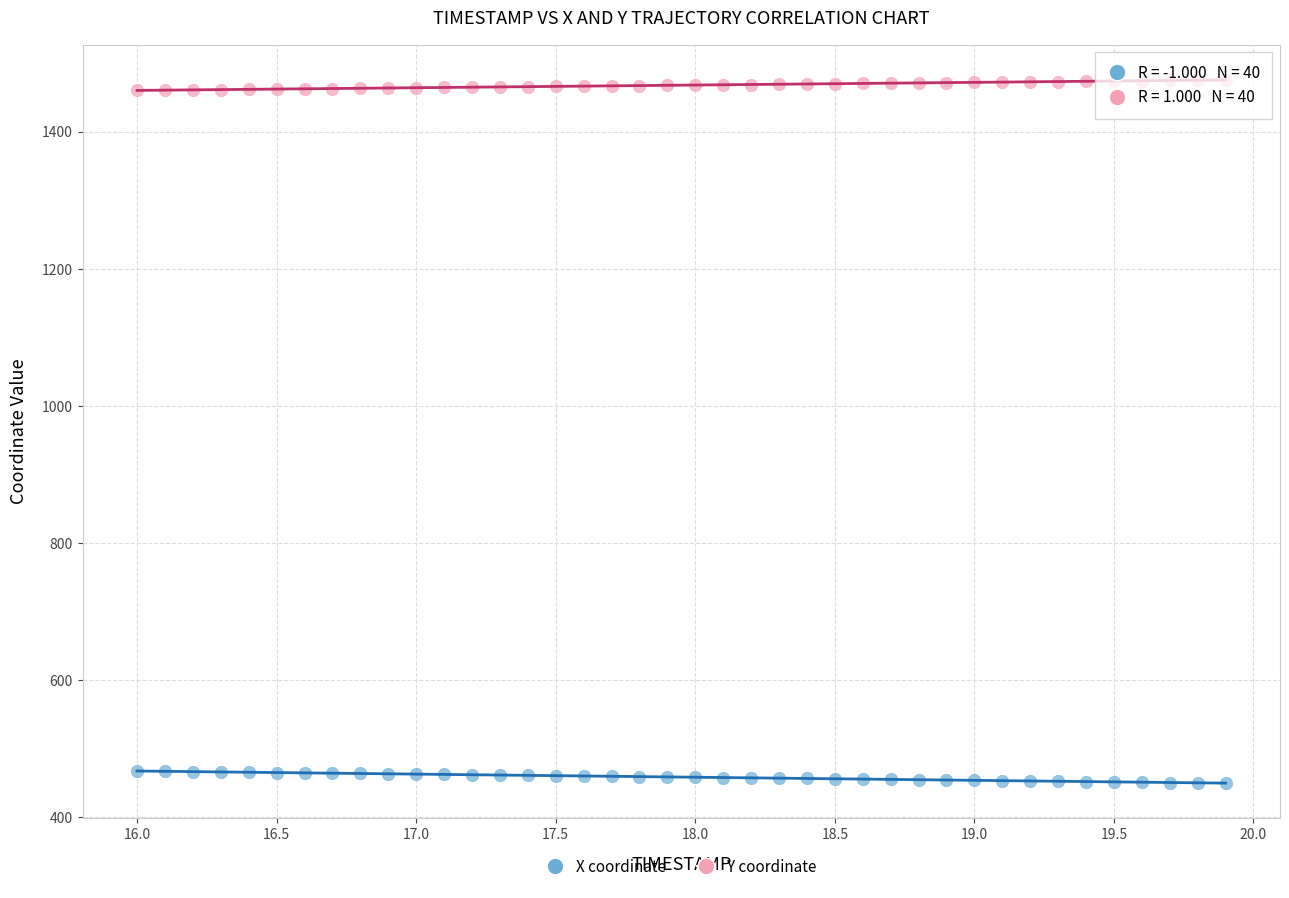

What are all the series names shown in the legend?

X coordinate, Y coordinate